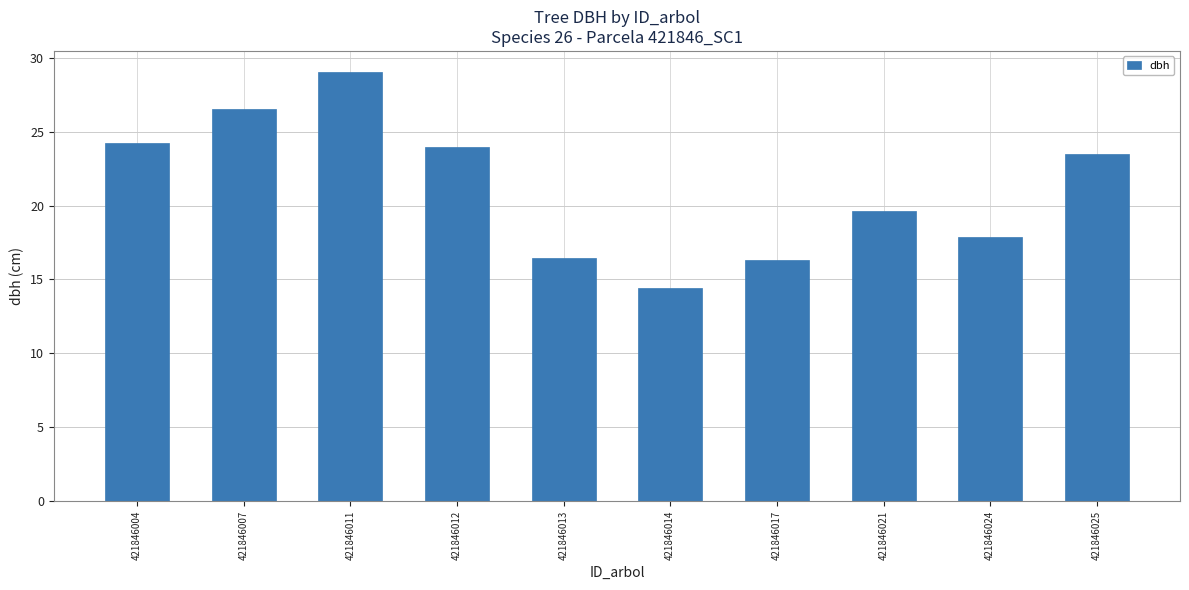

The chart shows a value of 37.7 at 421846025. True or false?

False